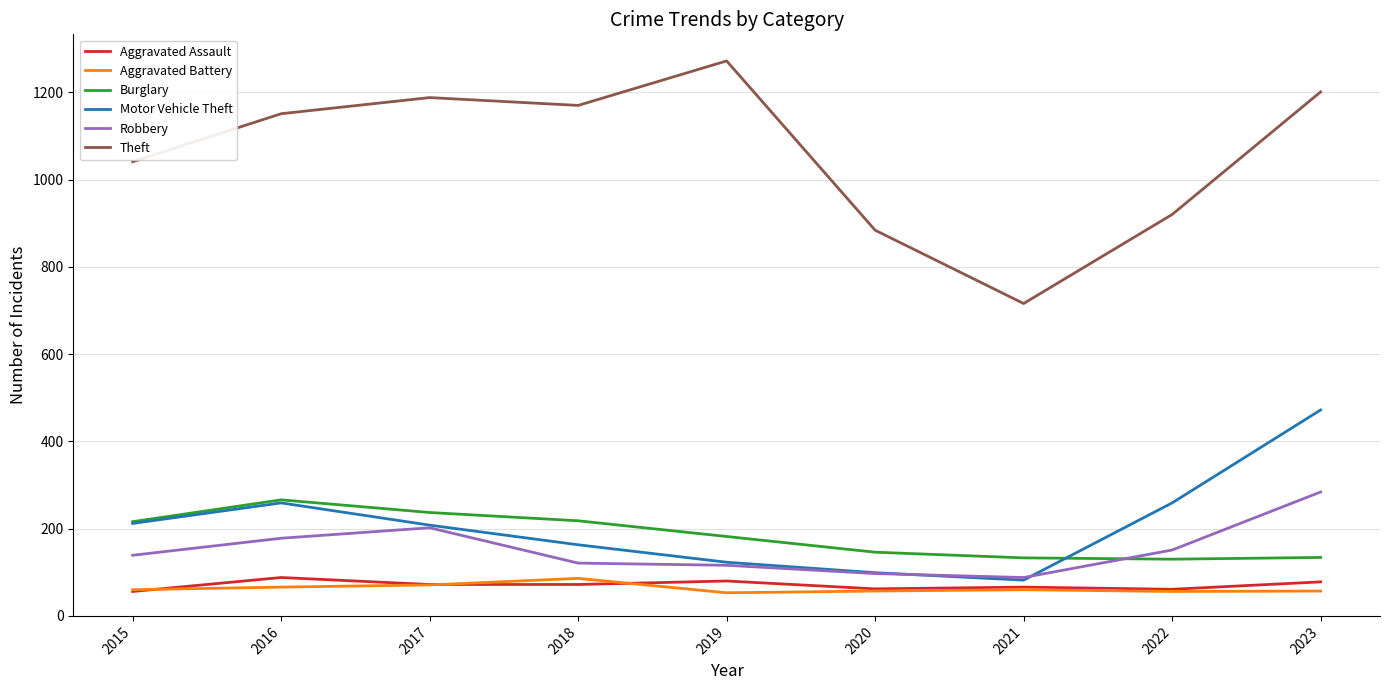

Is it true that Robbery equals 405 at 2023?

False